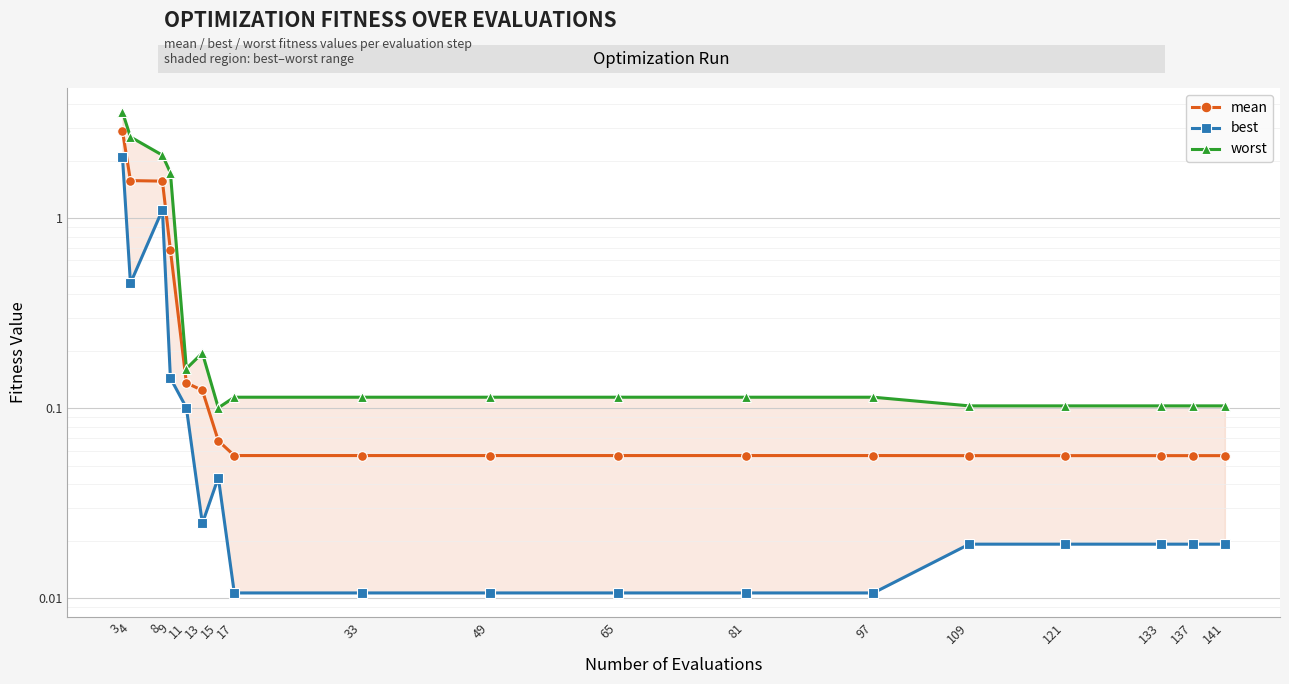

Rank the series at 137 from lowest to highest value.

best, mean, worst